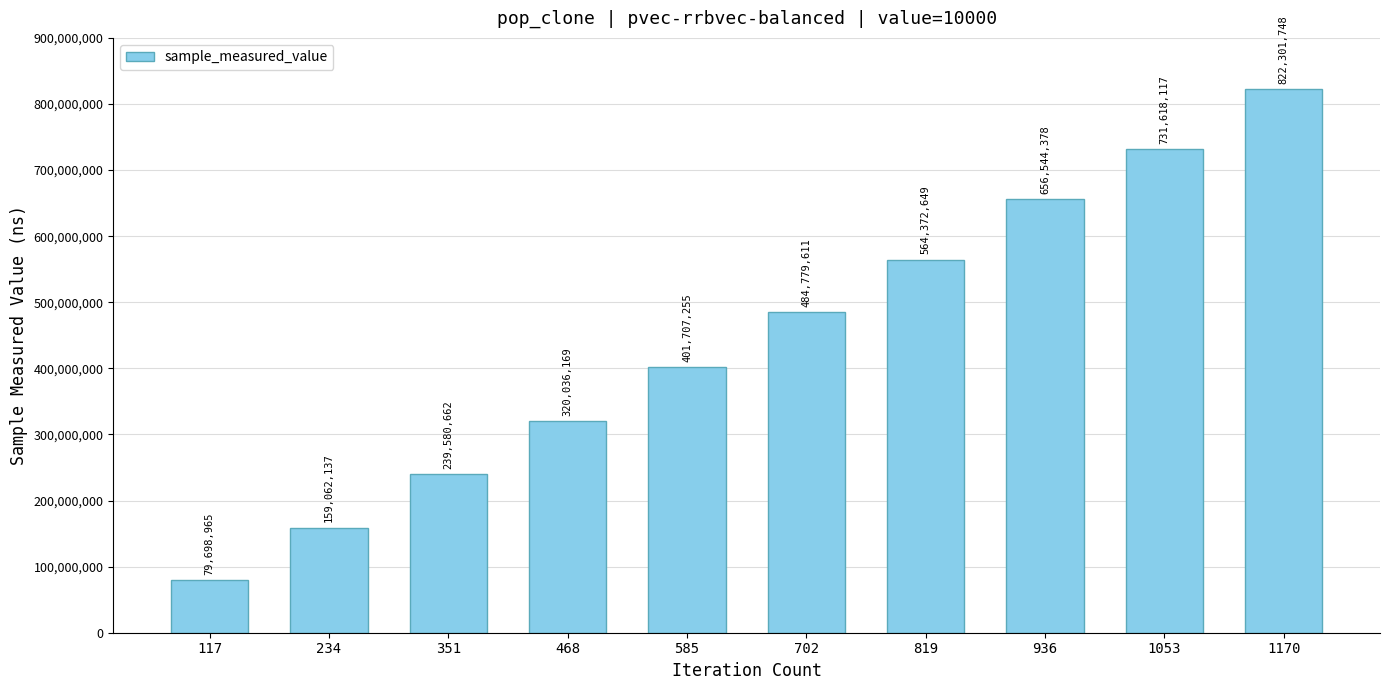

What is the difference between the values at 1170 and 585?

420594493